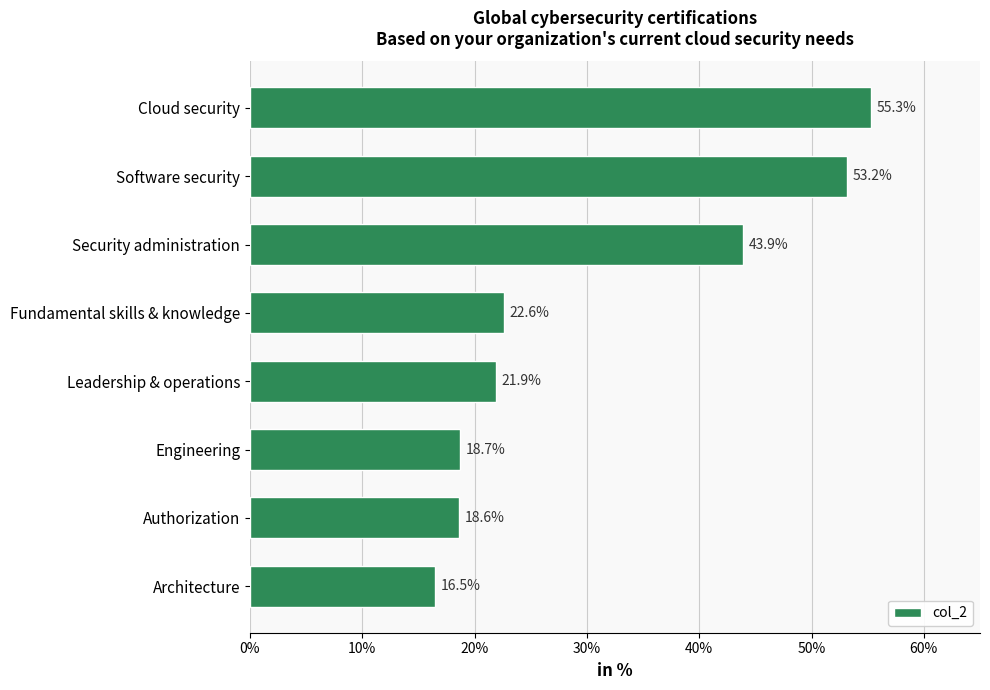

Does the chart contain stacked bars?

No